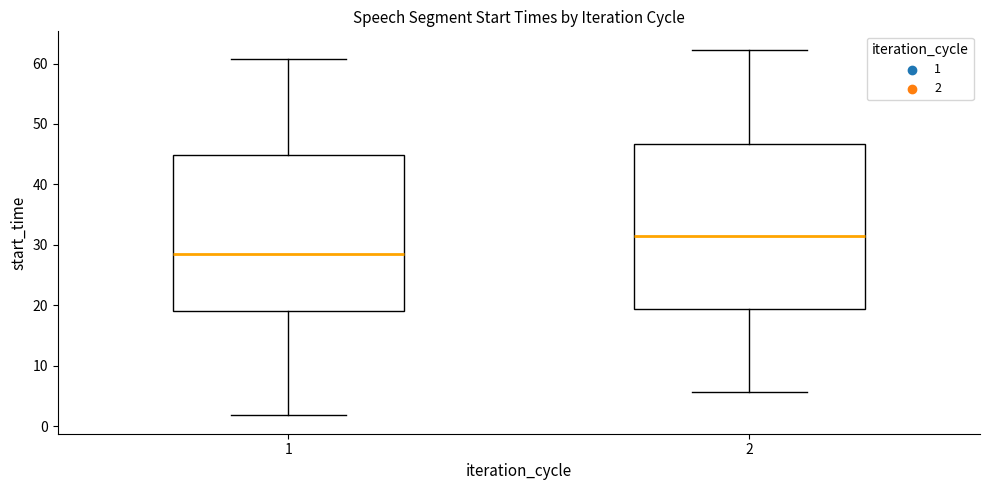

Reading left to right, transcribe this box plot: for each box, give where its median line is, the range the box spans, and where its two whiskers end, as read against the y-axis. The values are not printed on the chart, so give them approximately, as read against the axis.

1: median 28, box 19 to 45, whiskers 2 to 61
2: median 32, box 19 to 47, whiskers 6 to 62